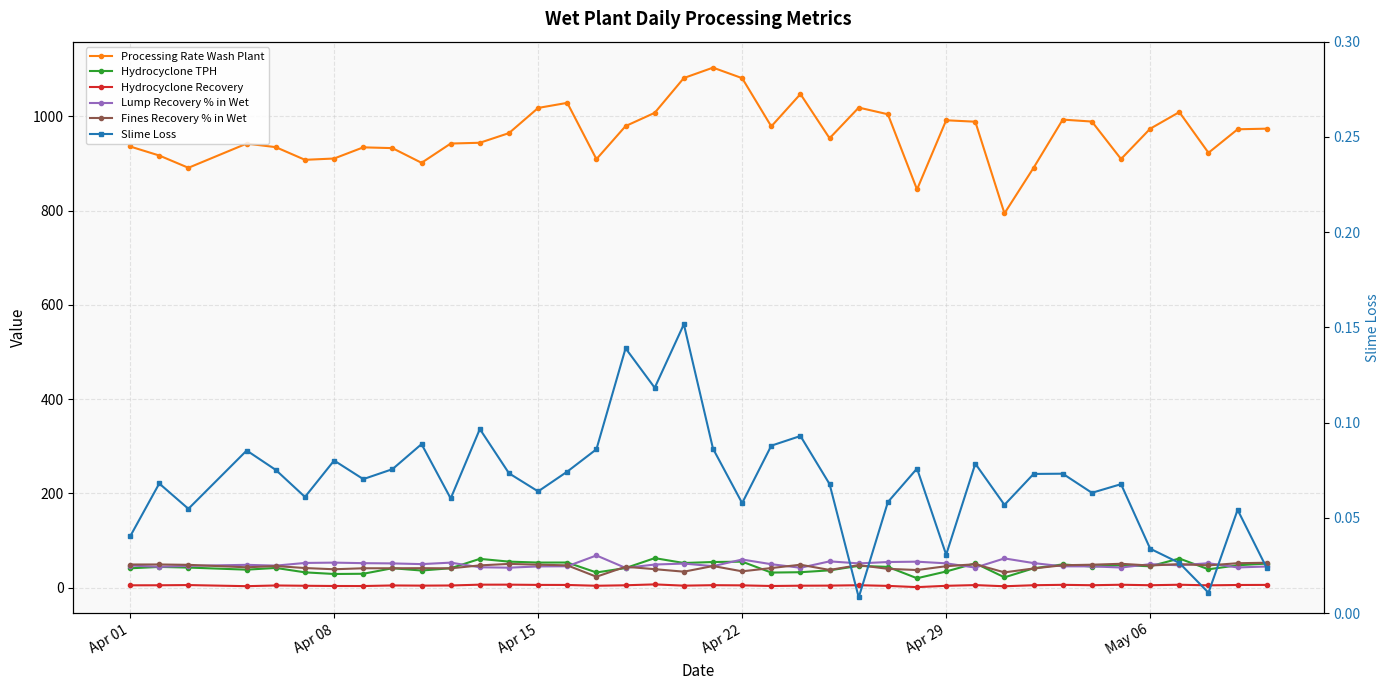

True or false: Lump Recovery % in Wet has a value of 111.2 at 29.

False